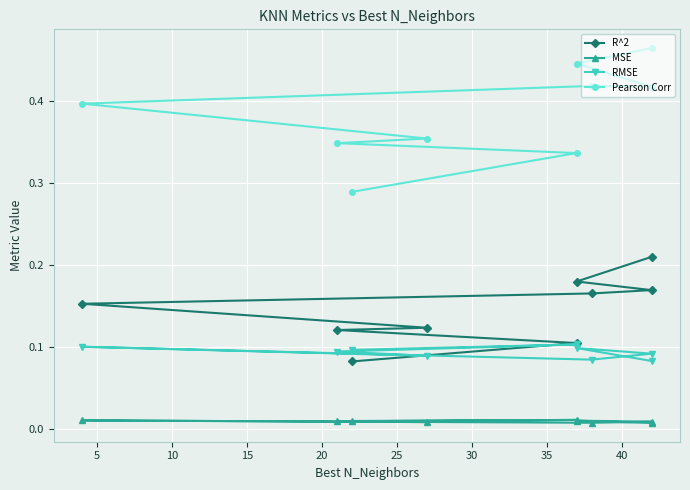

Is the value of MSE at 30 greater than the value of RMSE at 20?

No